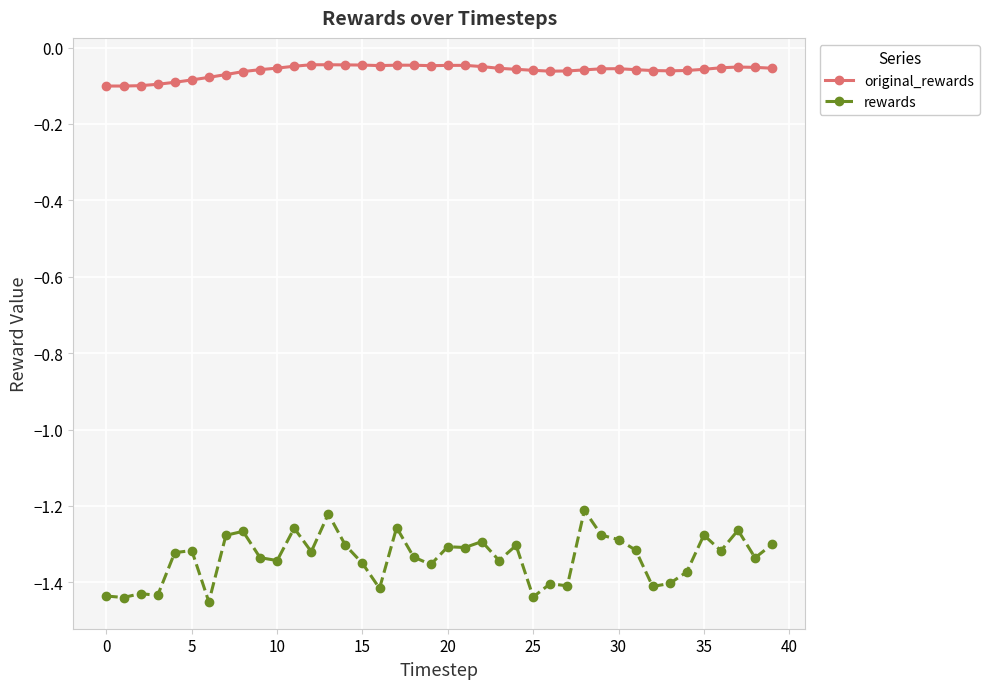

True or false: original_rewards and rewards intersect in this chart.

False